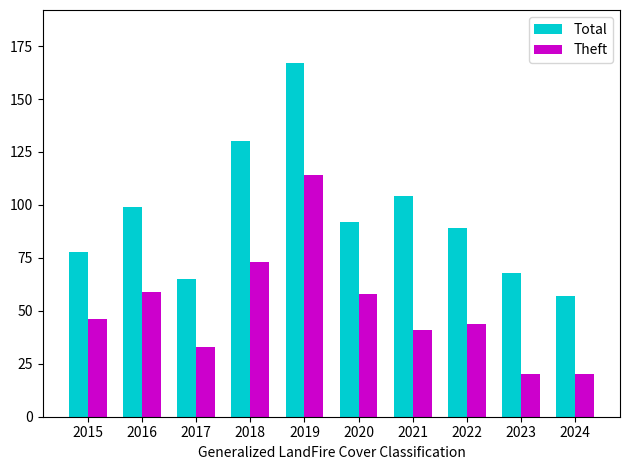

What value does the Theft series have at 2016?

59